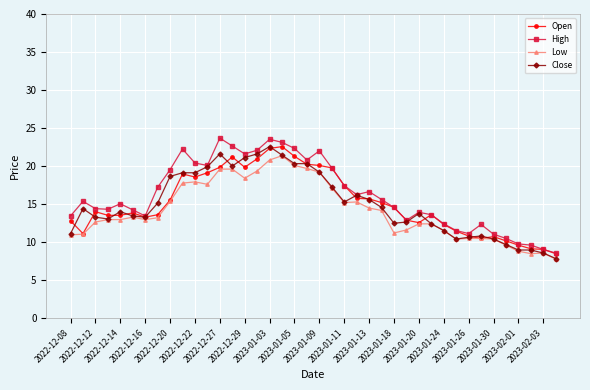

What is the lowest value of the Open series?

8.5